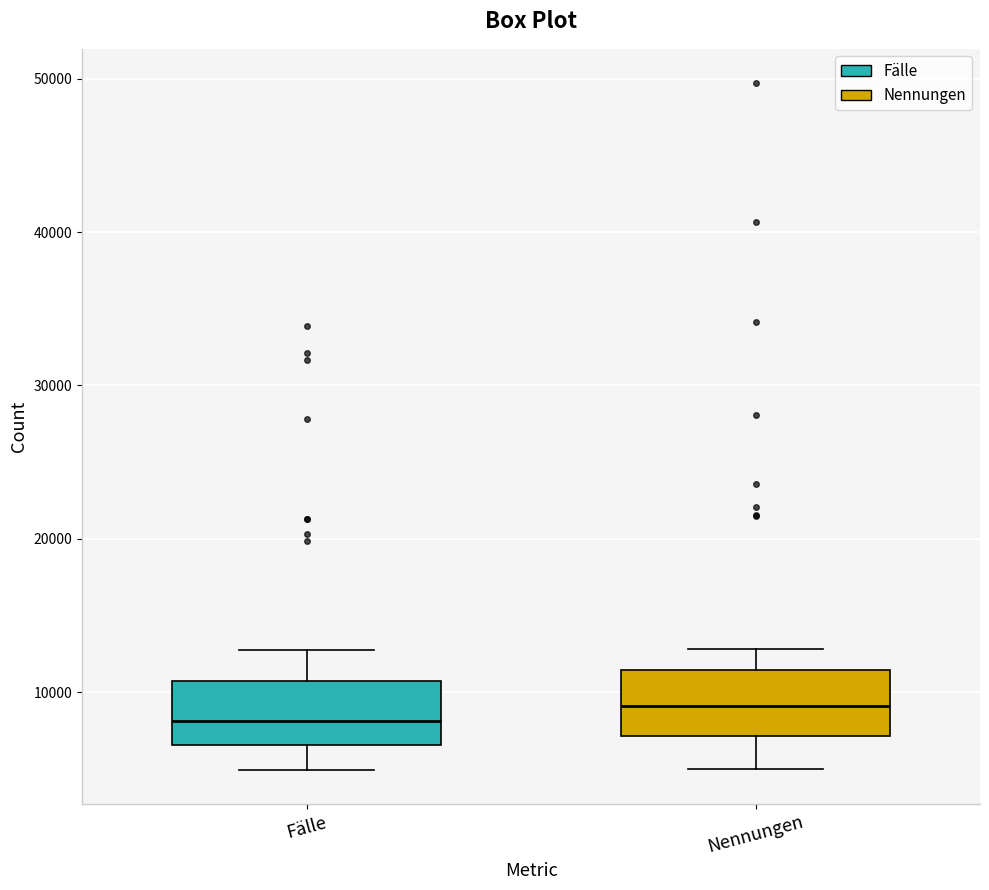

Reading left to right, transcribe this box plot: for each box, give where its median line is, the range the box spans, and where its two whiskers end, as read against the y-axis. The values are not printed on the chart, so give them approximately, as read against the axis.

Fälle: median 8000, box 7000 to 11000, whiskers 5000 to 13000
Nennungen: median 9000, box 7000 to 11000, whiskers 5000 to 13000